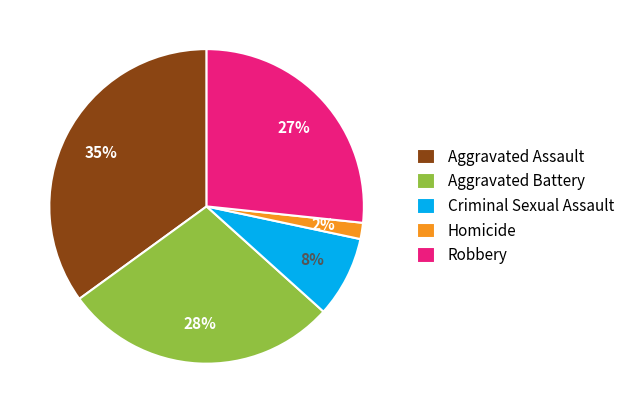

Is the sum of Homicide and Robbery greater than half?

No